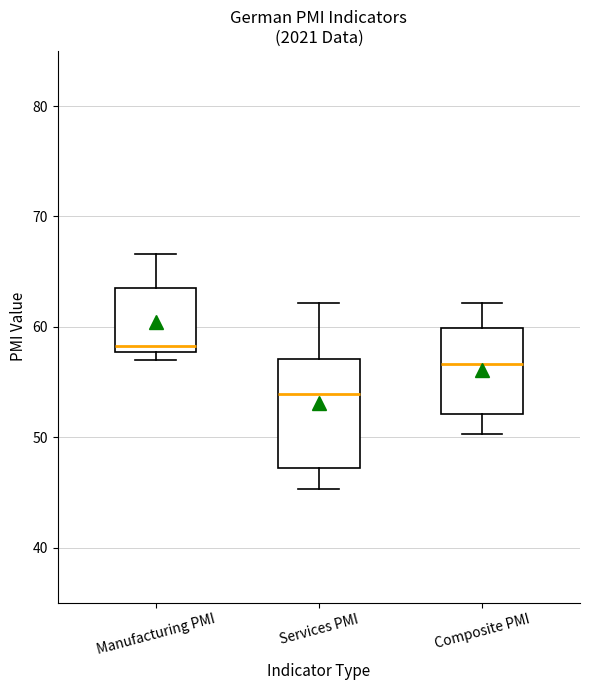

Comparing the boxes themselves (not the whiskers), which one is the tallest?

Services PMI